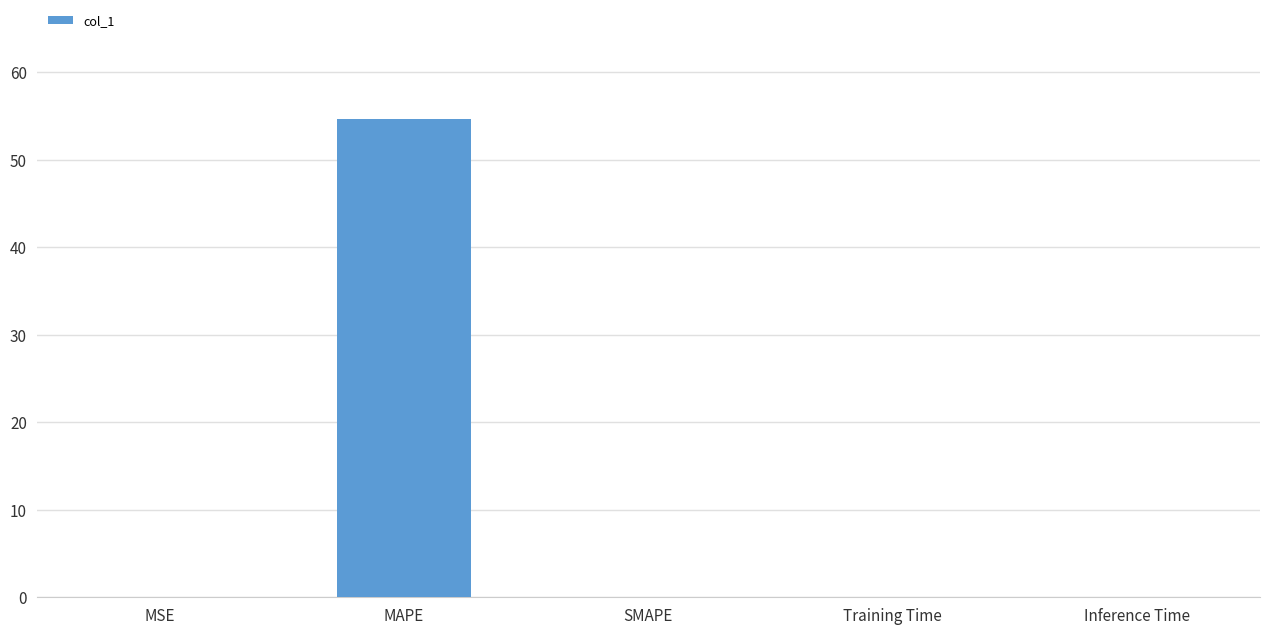

The value at SMAPE is -38.2. True or false?

False